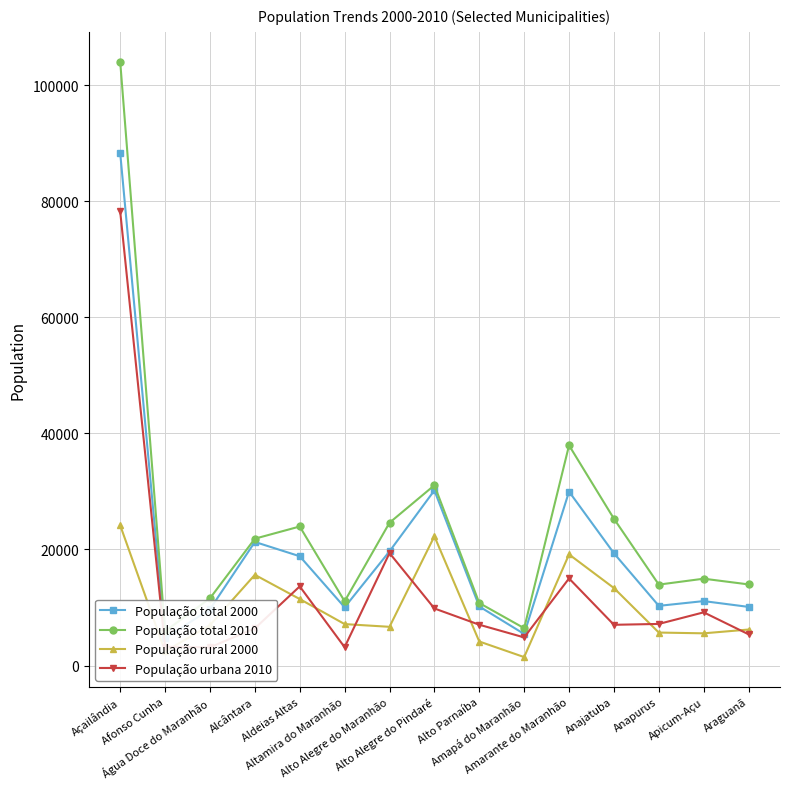

At which label does População total 2010 first exceed 14959?

Açailândia